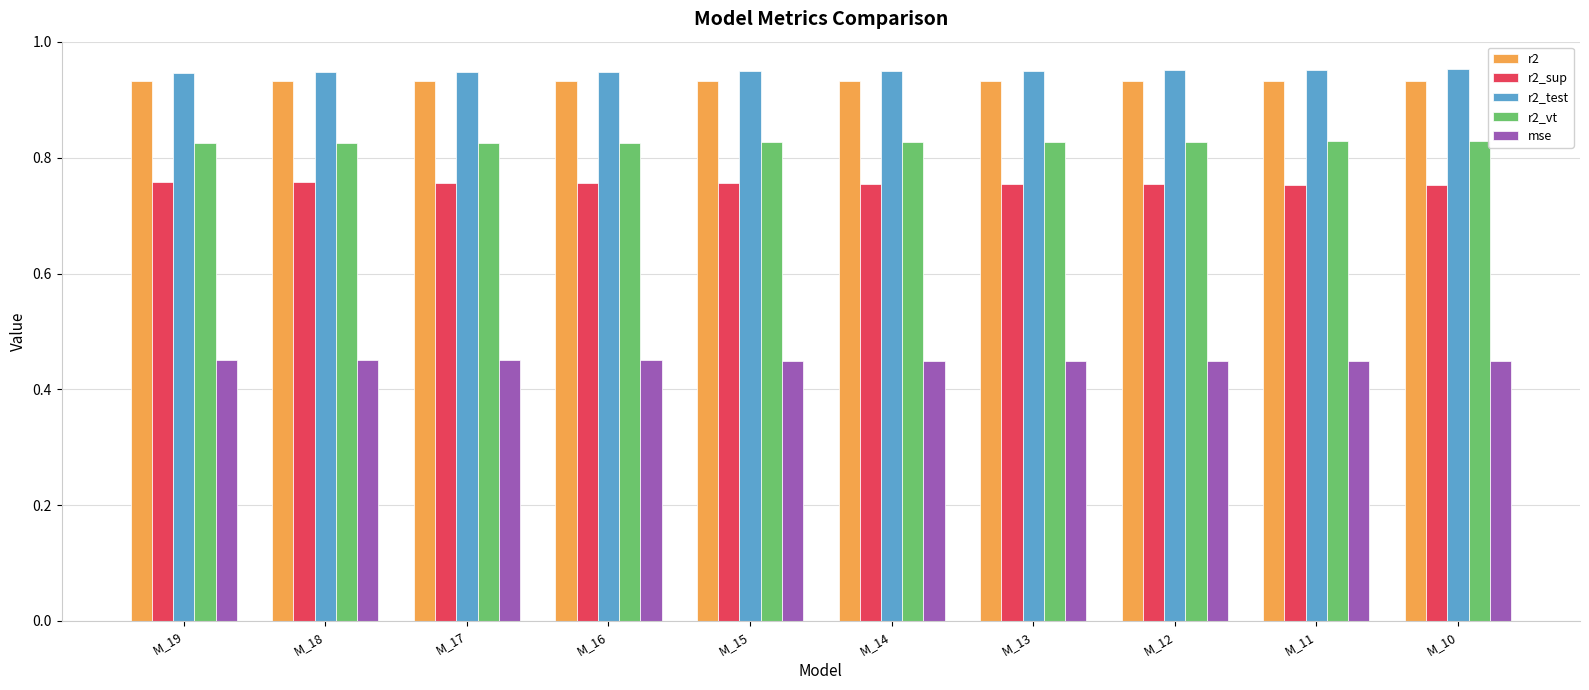

Is the value of r2_sup at M_14 greater than the value of r2_vt at M_19?

No